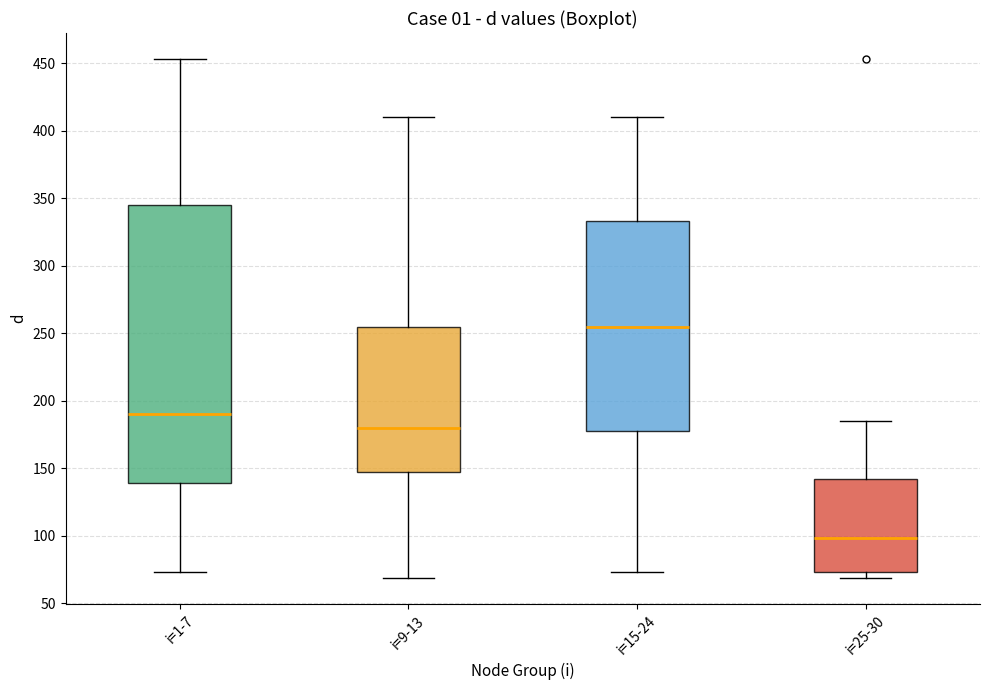

Reading left to right, transcribe this box plot: for each box, give where its median line is, the range the box spans, and where its two whiskers end, as read against the y-axis. The values are not printed on the chart, so give them approximately, as read against the axis.

i=1-7: median 190, box 140 to 345, whiskers 75 to 455
i=9-13: median 180, box 145 to 255, whiskers 70 to 410
i=15-24: median 255, box 180 to 335, whiskers 75 to 410
i=25-30: median 100, box 75 to 140, whiskers 70 to 185